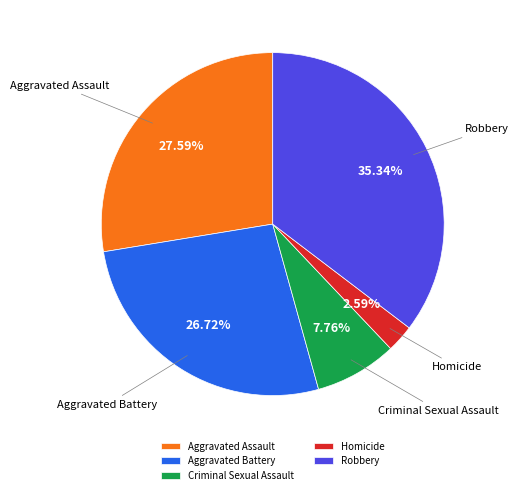

How many slices are in this pie chart?

5